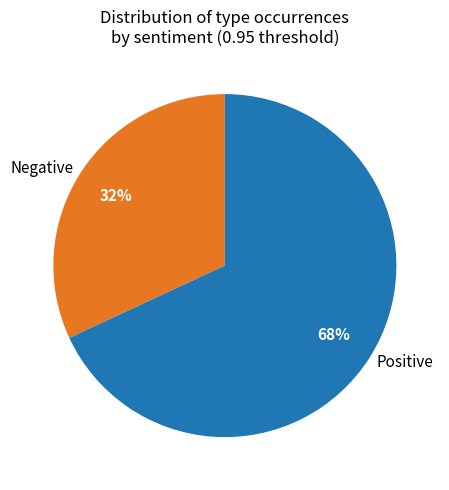

Rank the categories by value from highest to lowest.

Positive, Negative